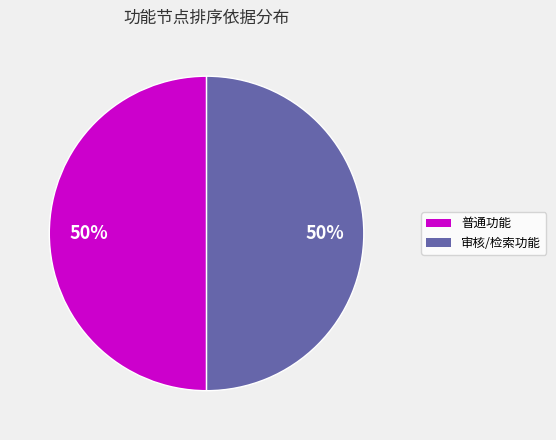

To the nearest percent, what is the average slice percentage?

50%